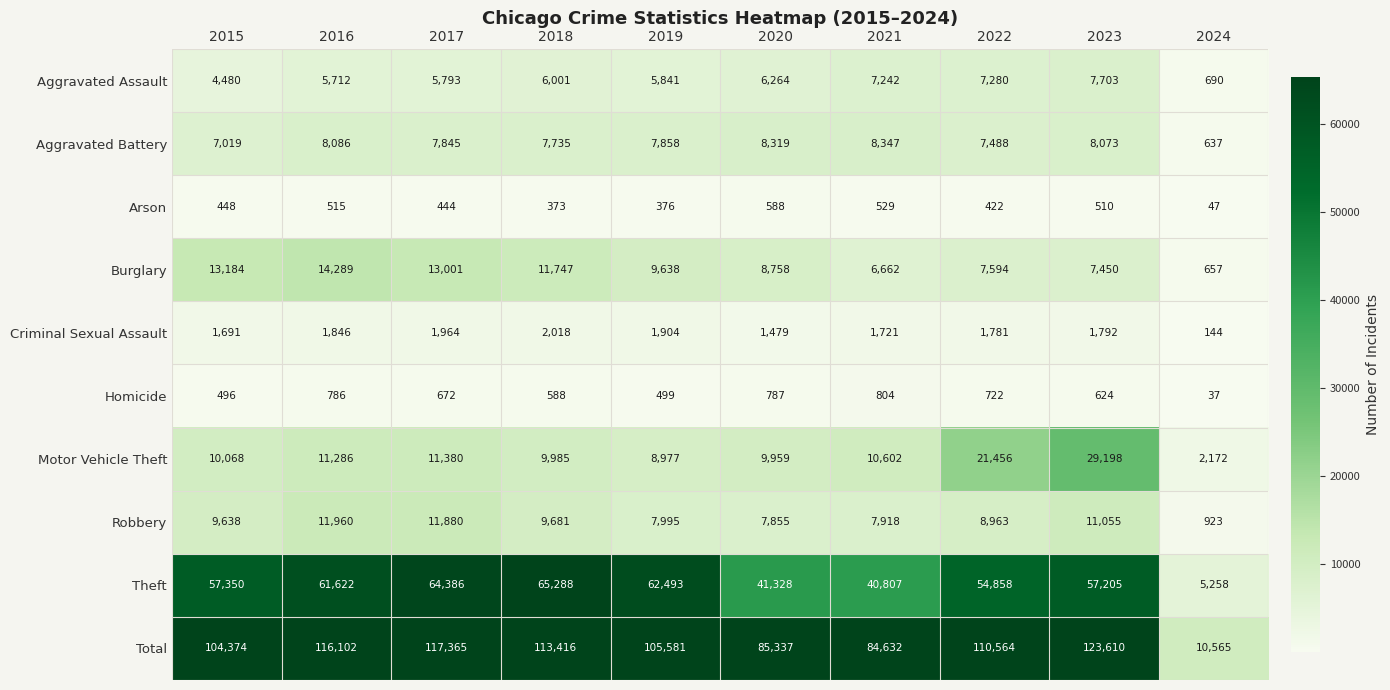

What is the difference between the Aggravated Assault values at 2018 and 2016?

289